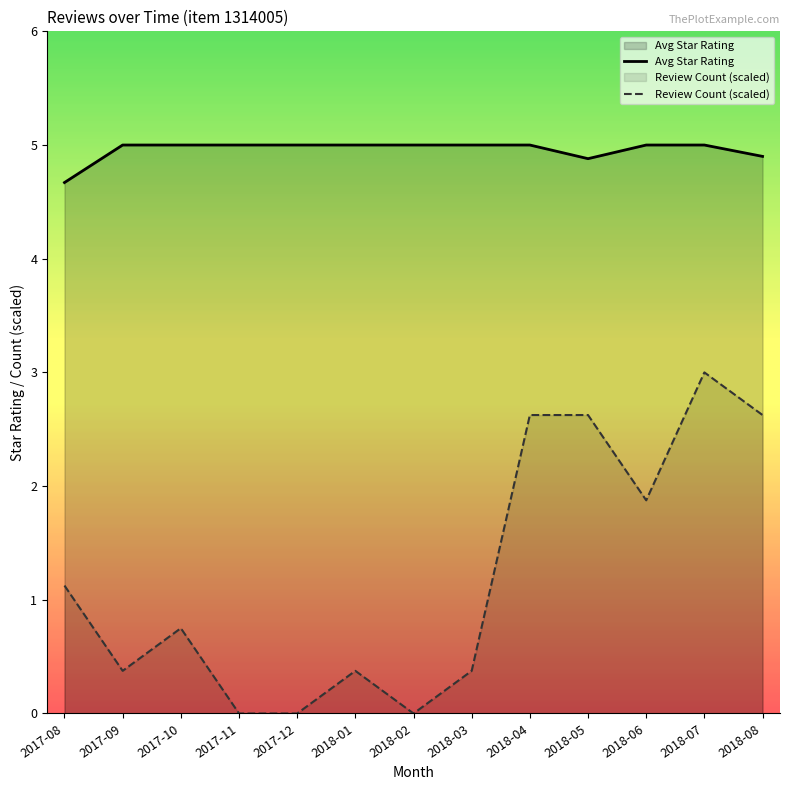

True or false: 5 stars and review count cross at least once.

False